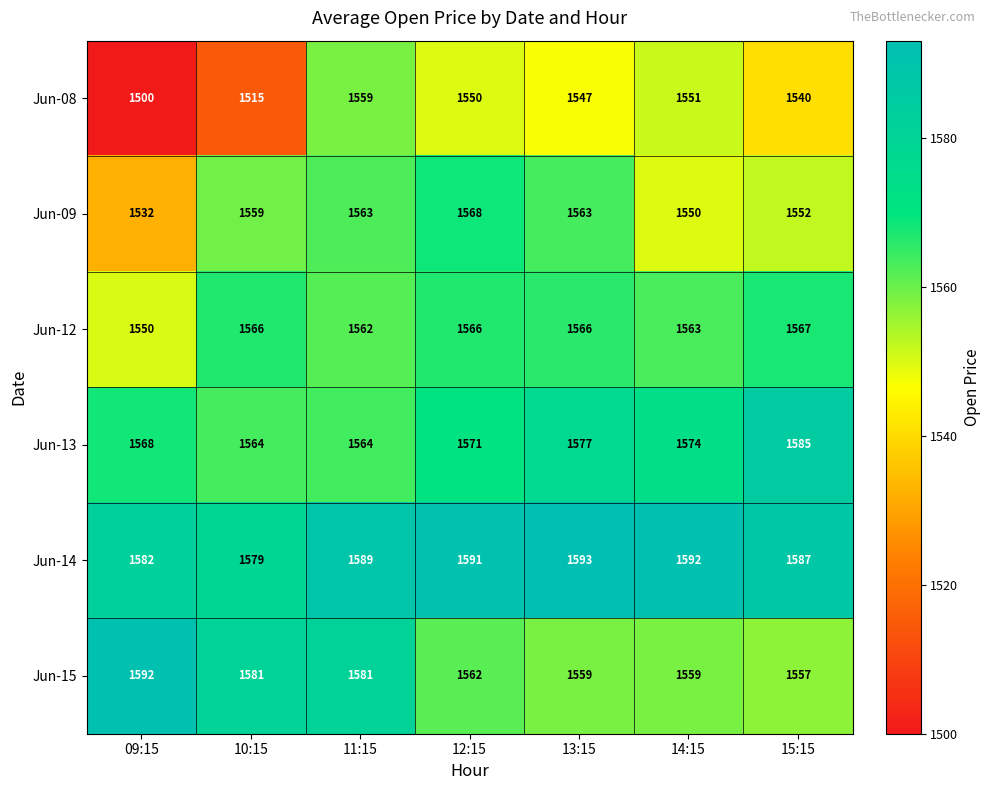

At 11:15, list the series in order from smallest to largest.

Jun-08, Jun-12, Jun-09, Jun-13, Jun-15, Jun-14